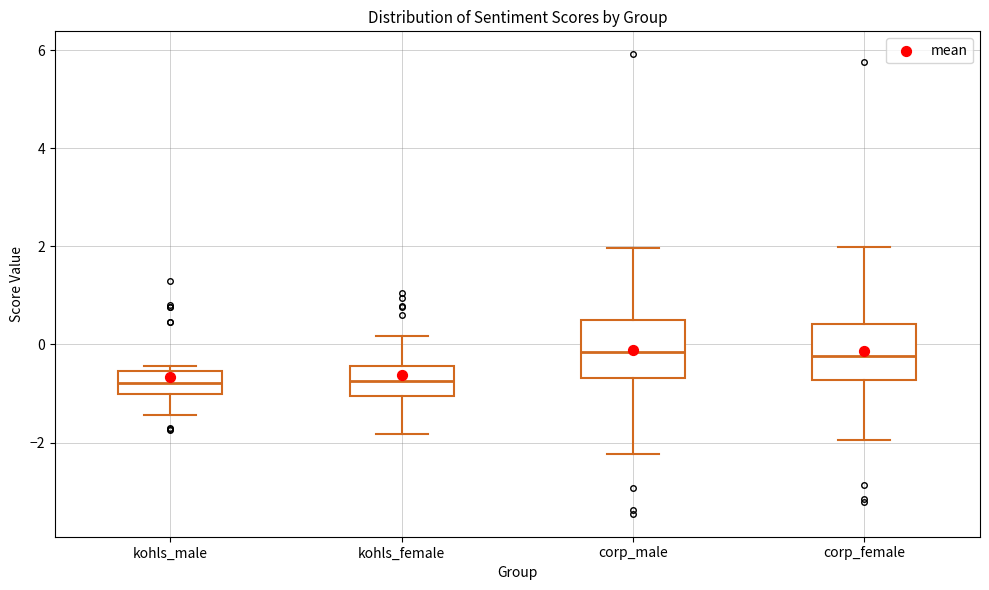

Where is the lower edge of the box for kohls_male on the y-axis? The values are not printed on the chart, so give them approximately, as read against the axis.

-1.0